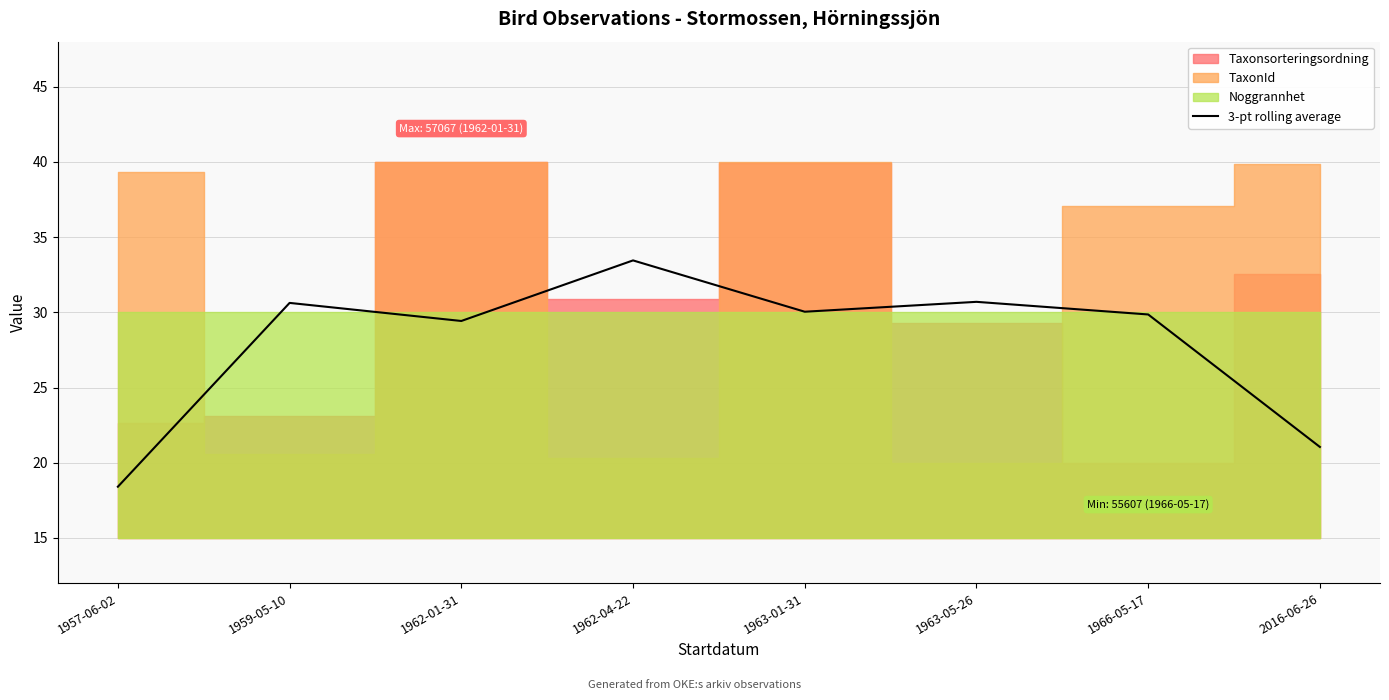

What is the label of the 8th point from the right?

1957-06-02